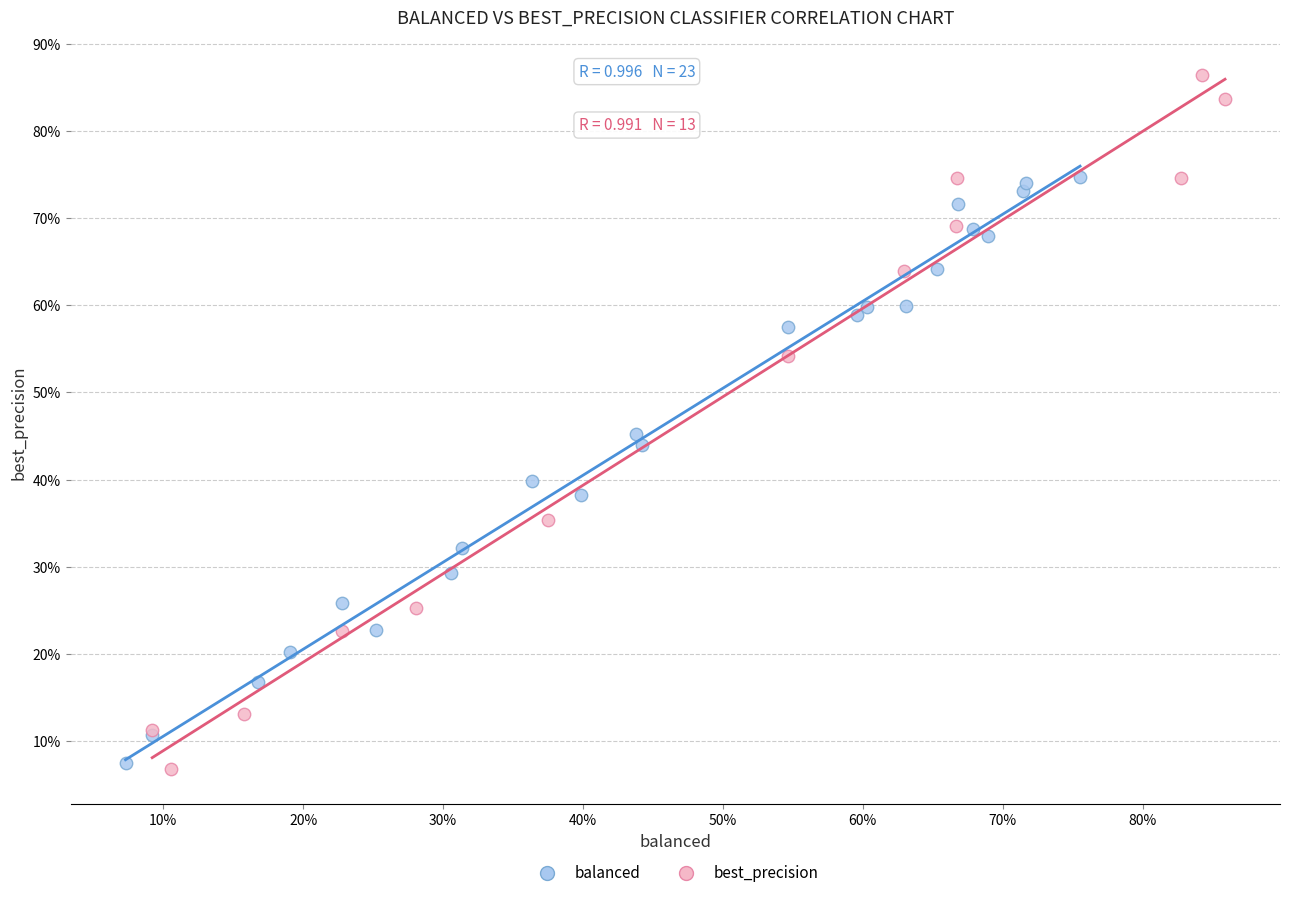

Which series has the largest Y range (max minus min)?

best_precision